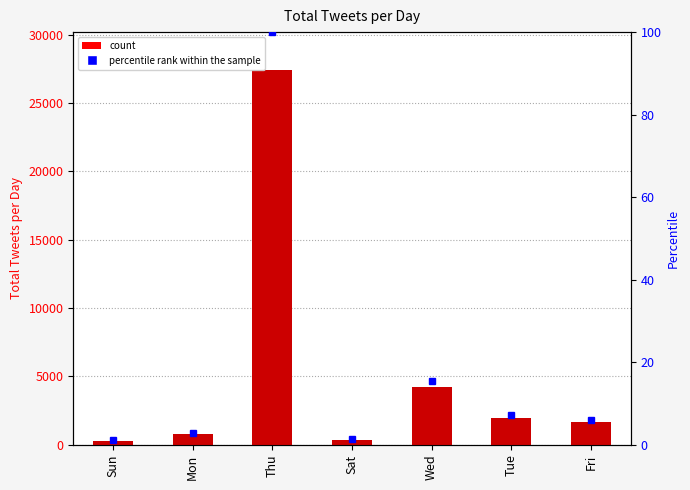

At which label is the value closest to 13872?

Wed